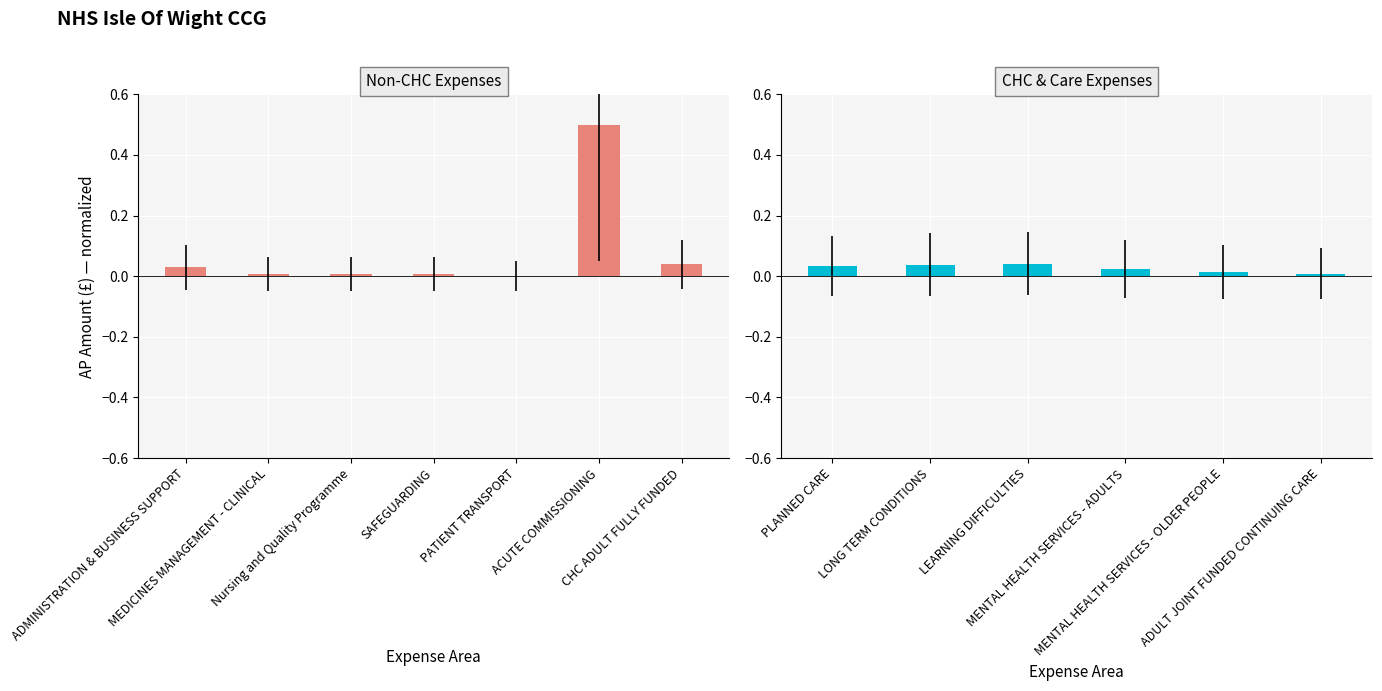

What is the label of the 4th bar from the left?

MENTAL HEALTH SERVICES - ADULTS